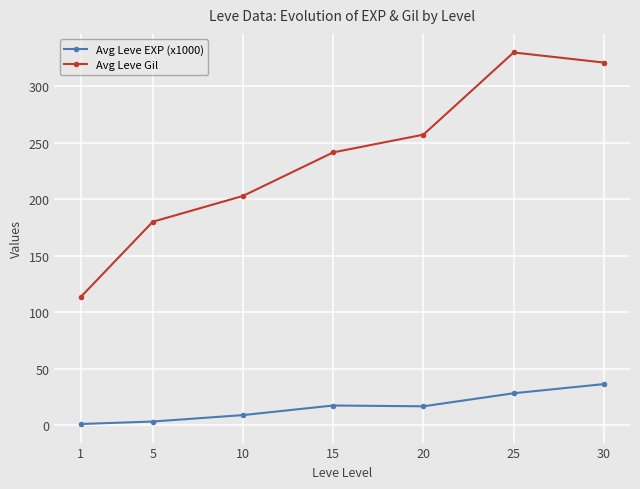

What is the maximum value for Avg Leve Gil?

329.7